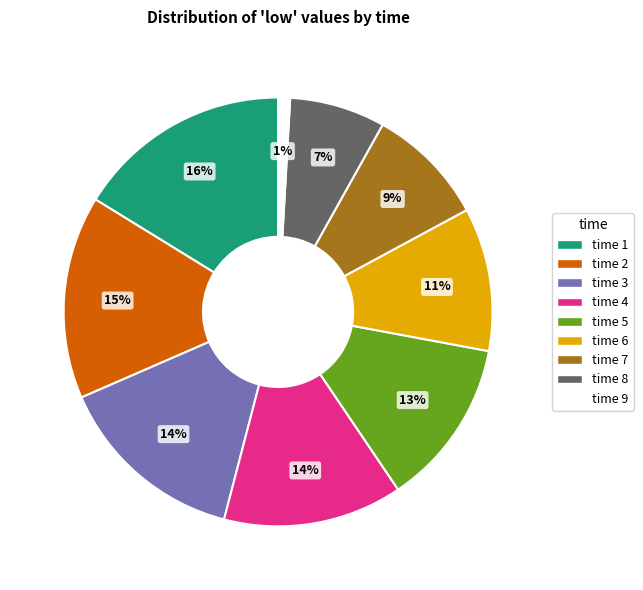

To the nearest percent, what portion does time 9 represent?

1%